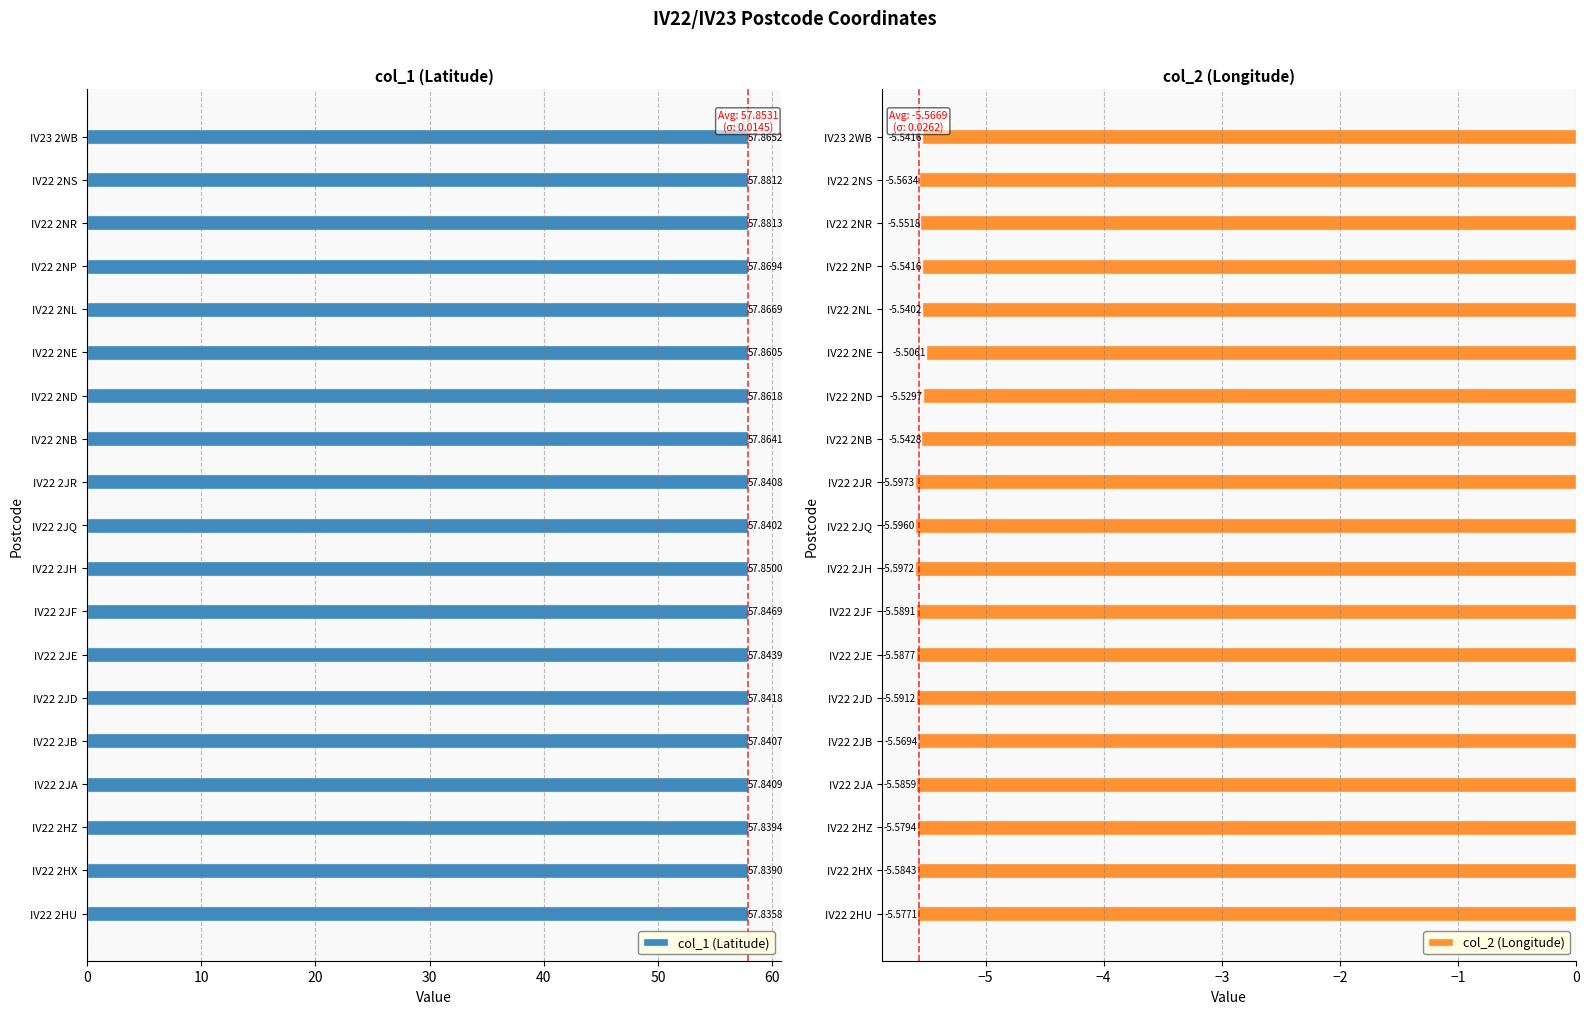

Reading left to right, list all the values displayed in this chart.

col_1 (Latitude): 57.8	57.8	57.8	57.8	57.8	57.8	57.8	57.8	57.8	57.8	57.8	57.9	57.9	57.9	57.9	57.9	57.9	57.9	57.9
col_2 (Longitude): -5.6	-5.6	-5.6	-5.6	-5.6	-5.6	-5.6	-5.6	-5.6	-5.6	-5.6	-5.5	-5.5	-5.5	-5.5	-5.5	-5.6	-5.6	-5.5